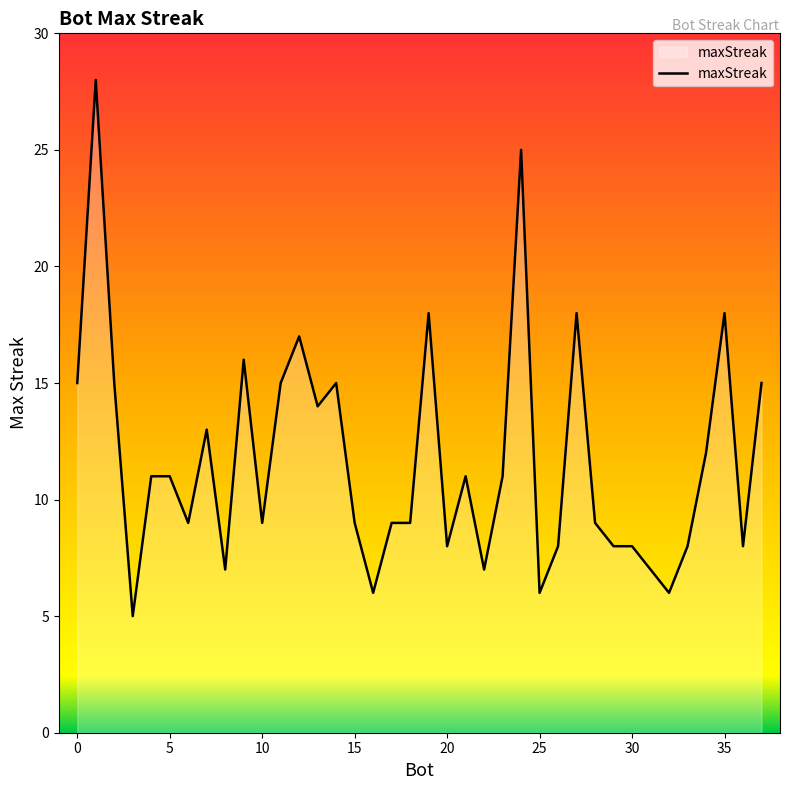

What is the smallest value displayed?

5